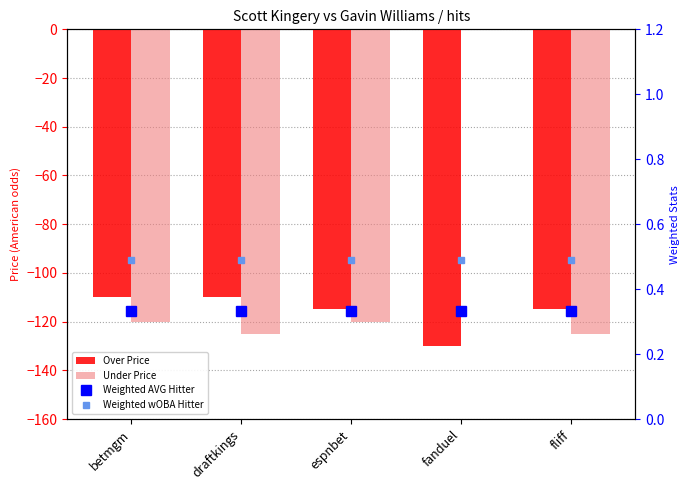

Between draftkings and fanduel, which series saw the biggest shift?

Under Price